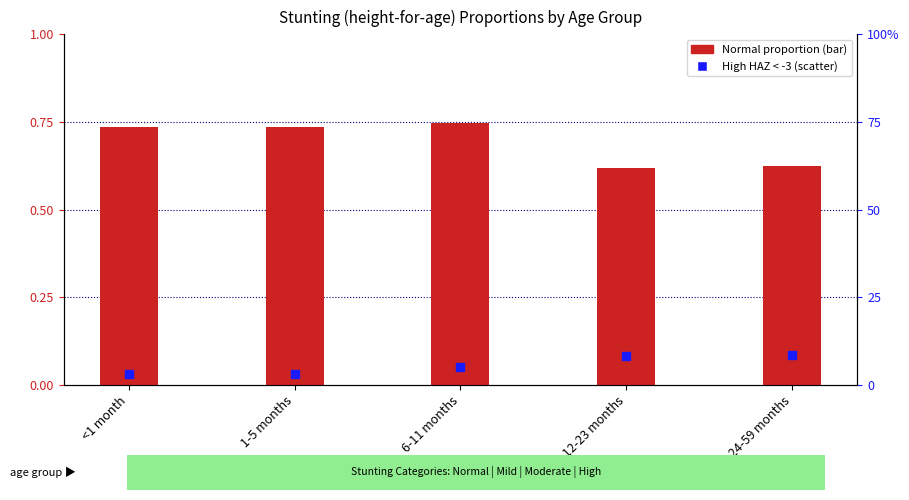

What are all the series names shown in the legend?

Normal proportion, High (HAZ < -3)